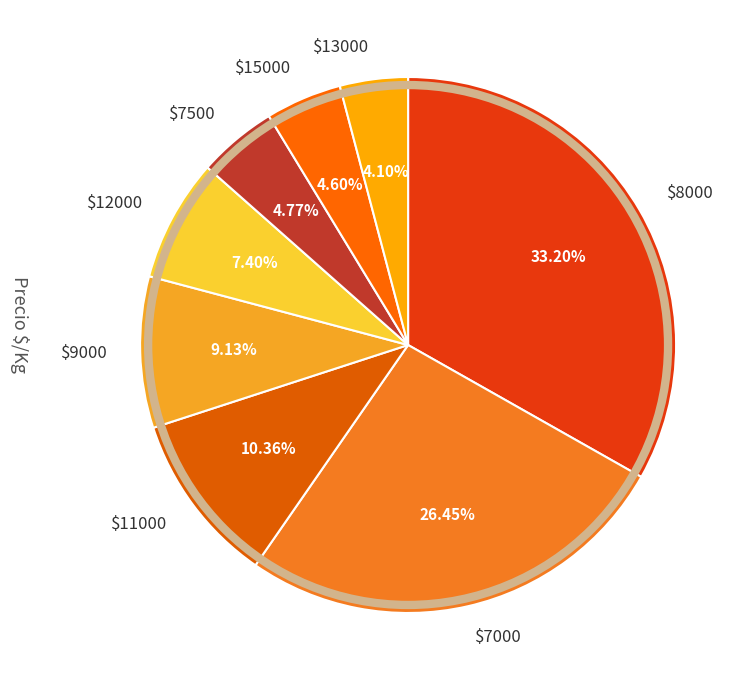

To the nearest percent, what is the difference between the largest and smallest slice percentages?

29%